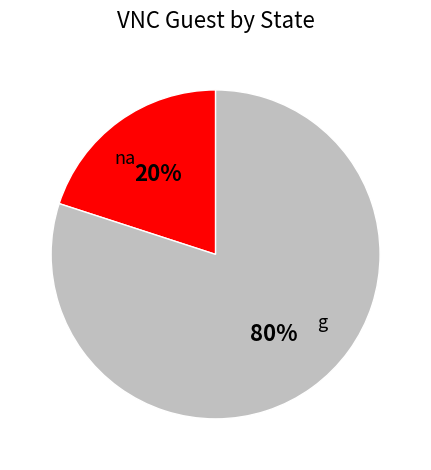

To the nearest percent, what is the difference between the largest and smallest slice percentages?

60%